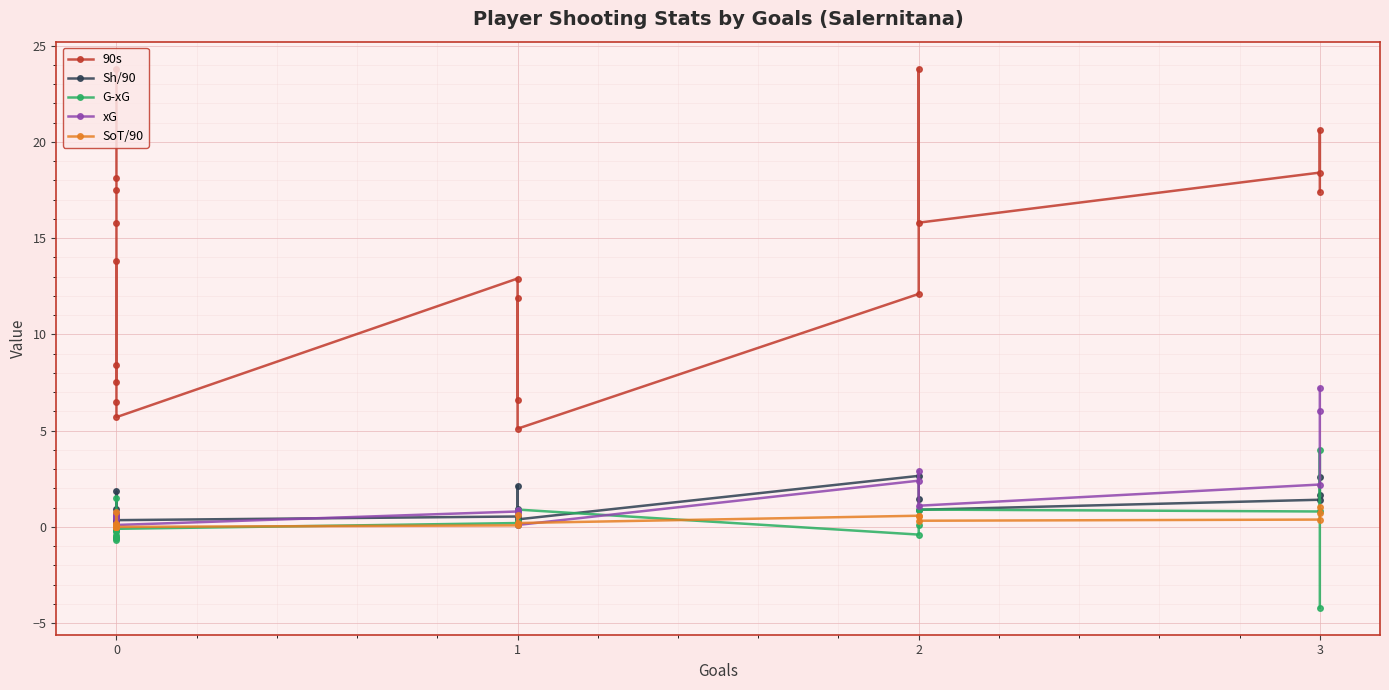

What is the greatest value displayed?

23.8